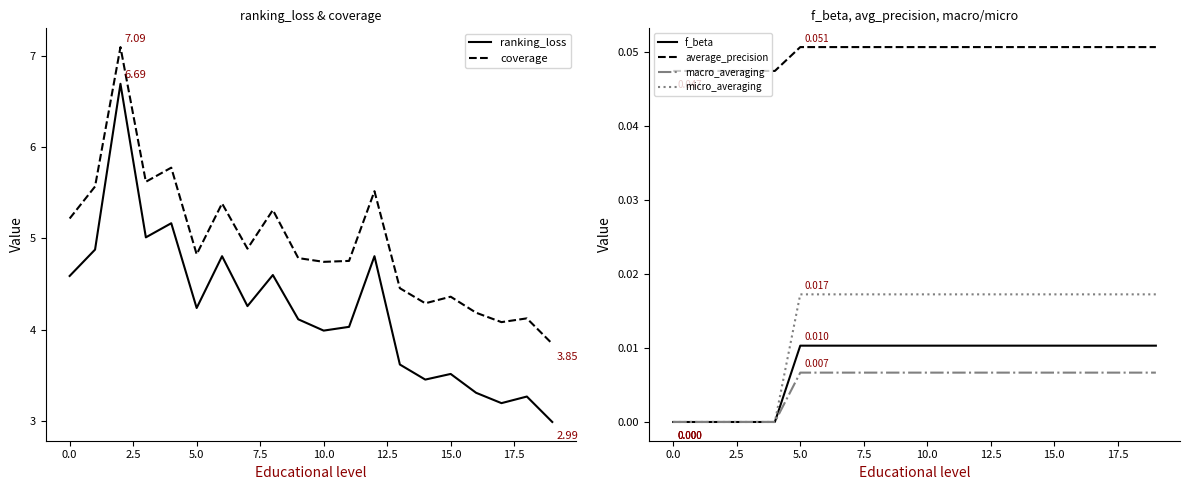

True or false: coverage and ranking_loss cross at least once.

False